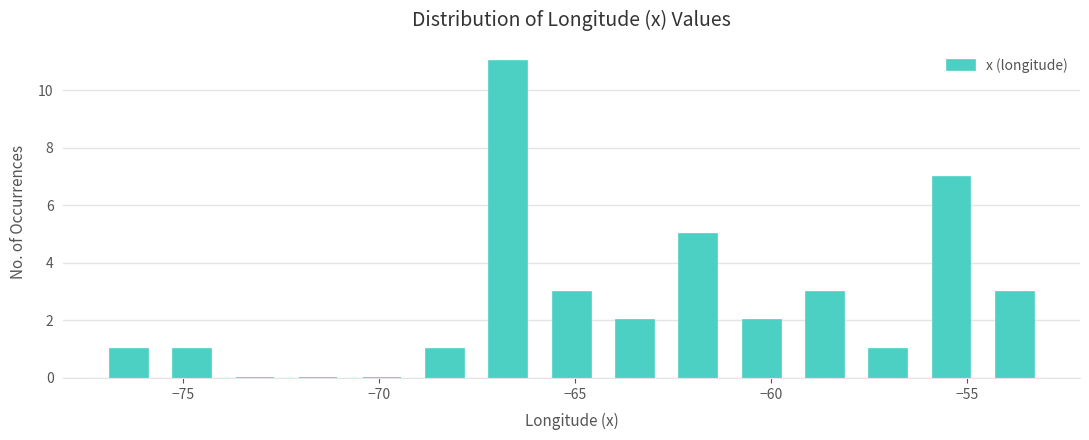

Around what value on the x-axis is the tallest bar? Give the approximate position of its centre, as read against the axis.

-66.5